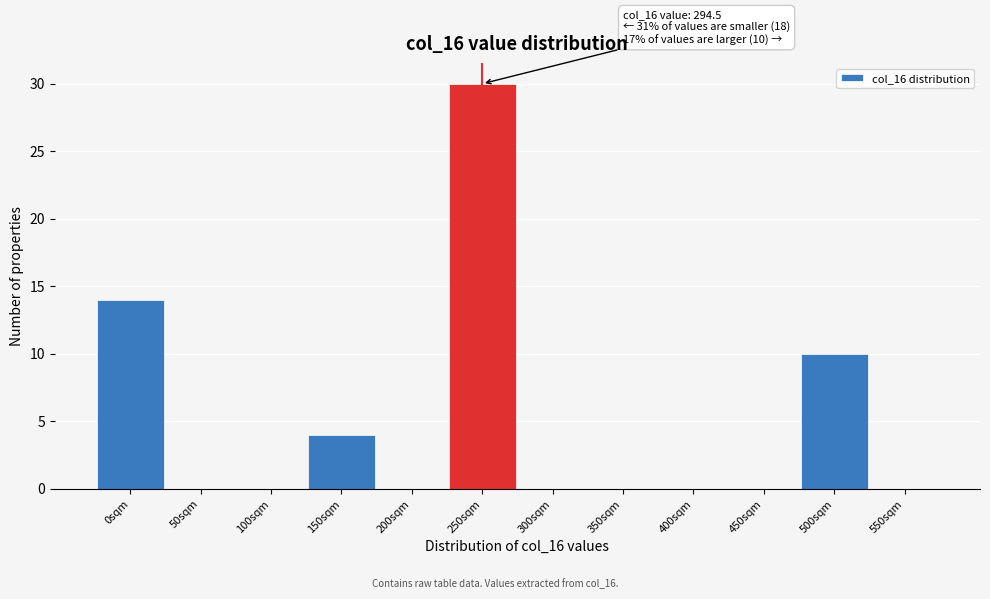

Reading right to left, extract all data points from this chart.

550sqm=0	500sqm=10	450sqm=0	400sqm=0	350sqm=0	300sqm=0	250sqm=30	200sqm=0	150sqm=4	100sqm=0	50sqm=0	0sqm=14